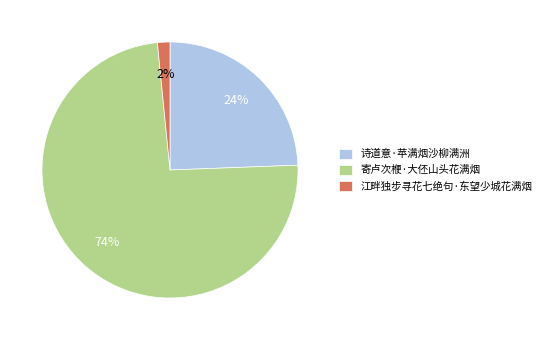

What is the ratio of the value at 诗道意·苹满烟沙柳满洲 to the value at 寄卢次楩·大伾山头花满烟?

0.3